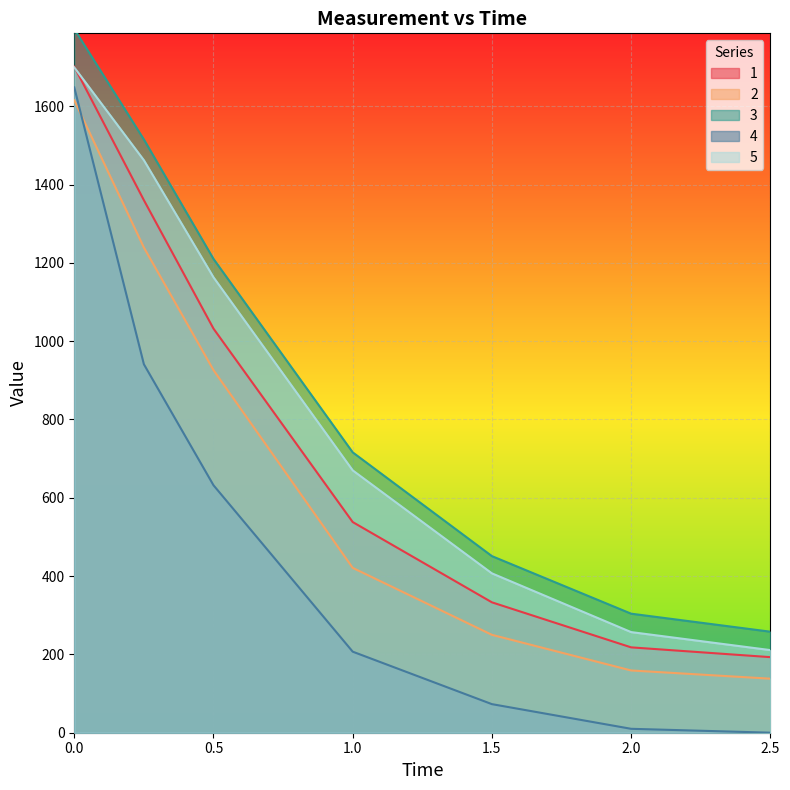

Count the number of categories in the chart.

7